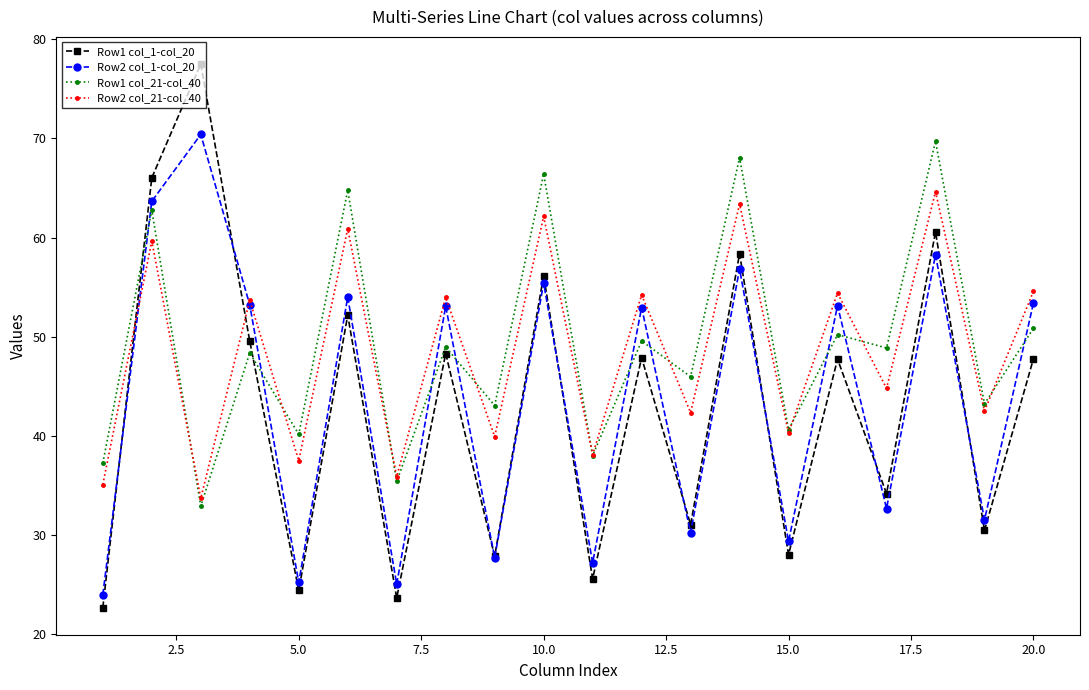

What is the maximum value for Row2 col_21-col_40?

64.6